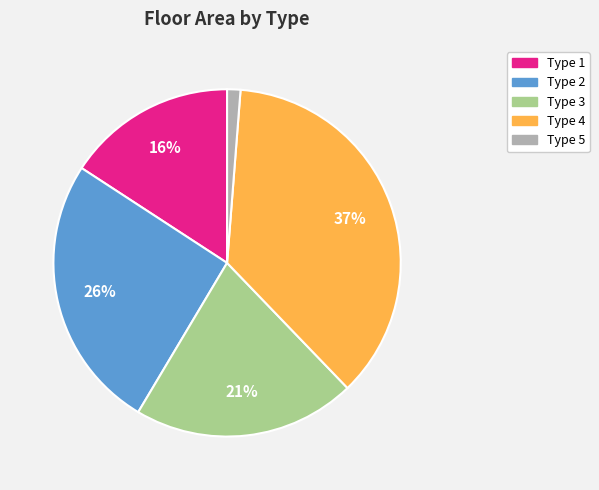

Does Type 1 represent more than half of the total?

No